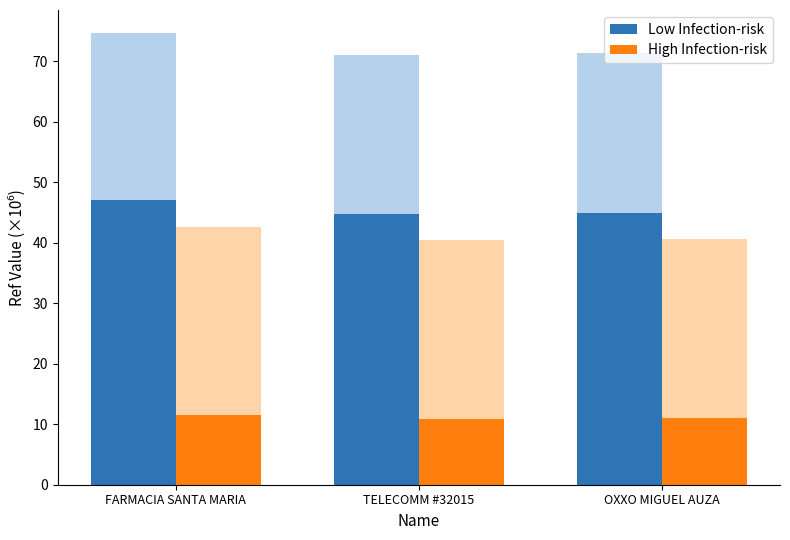

What value does the Low Infection-risk series have at TELECOMM #32015?

44.8